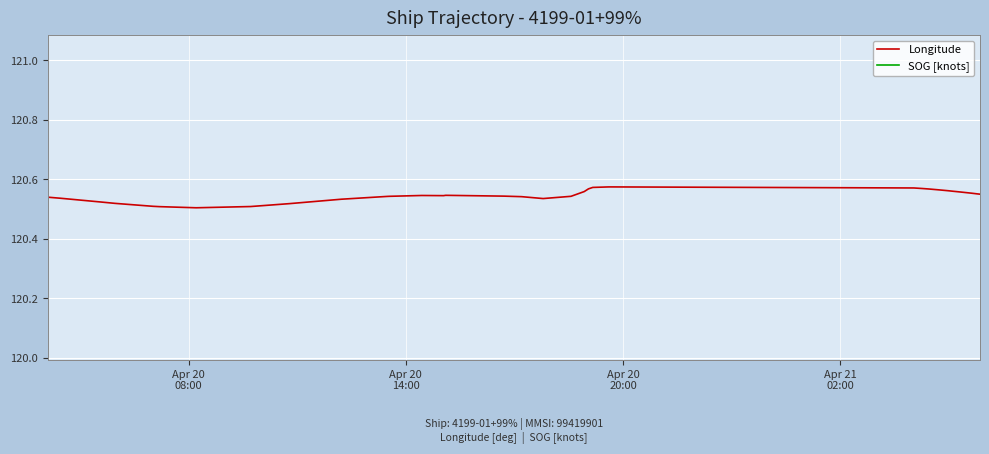

What are all the series names shown in the legend?

Longitude, SOG [knots]